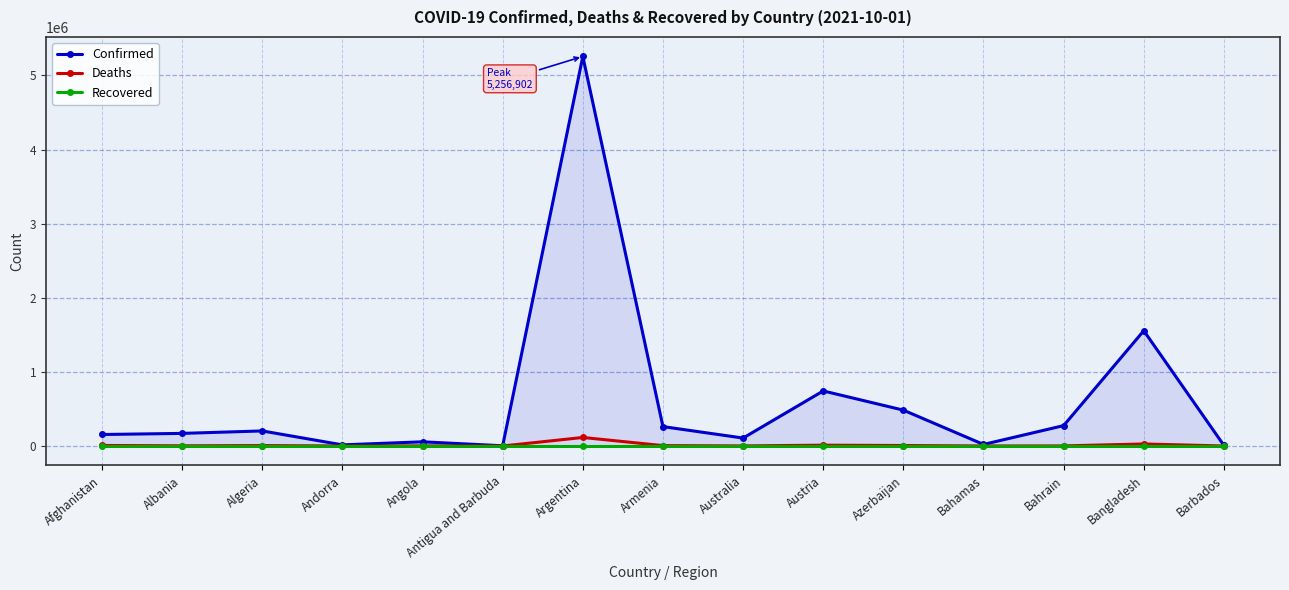

What is the value of the Deaths point at the 2nd from the left?

2698